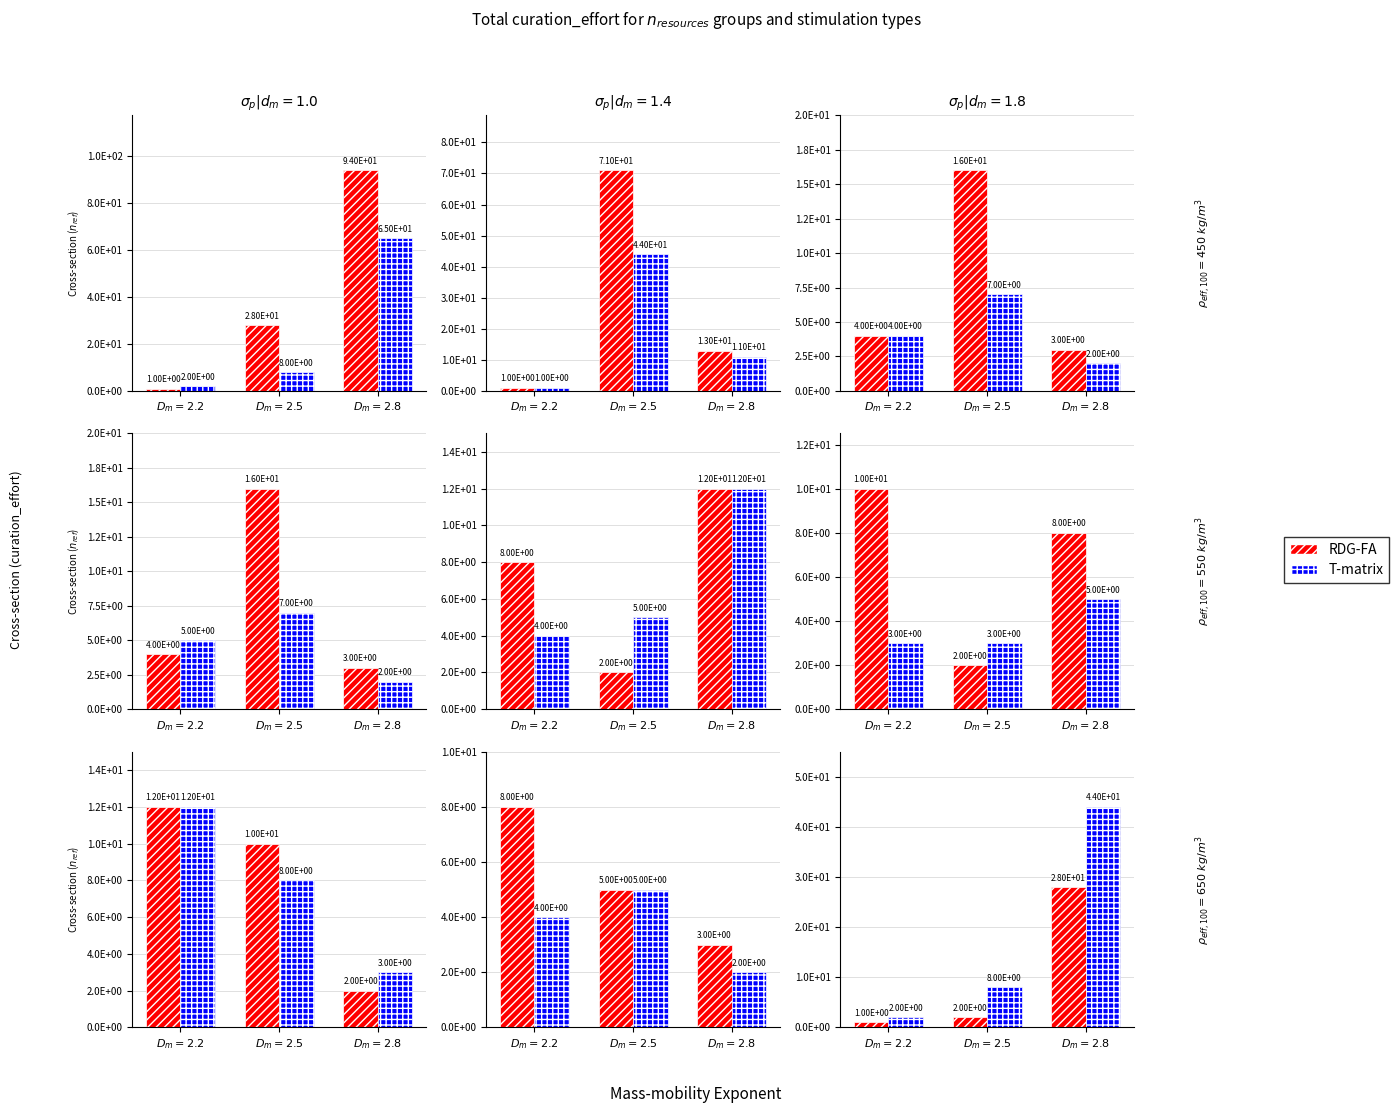

At how many categories does at least one series exceed 22?

1